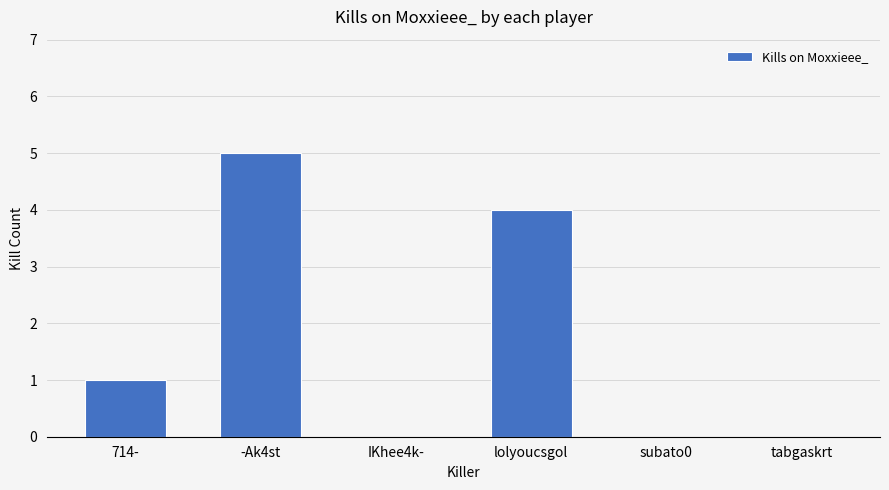

Where is the data nearest to the value 2?

714-